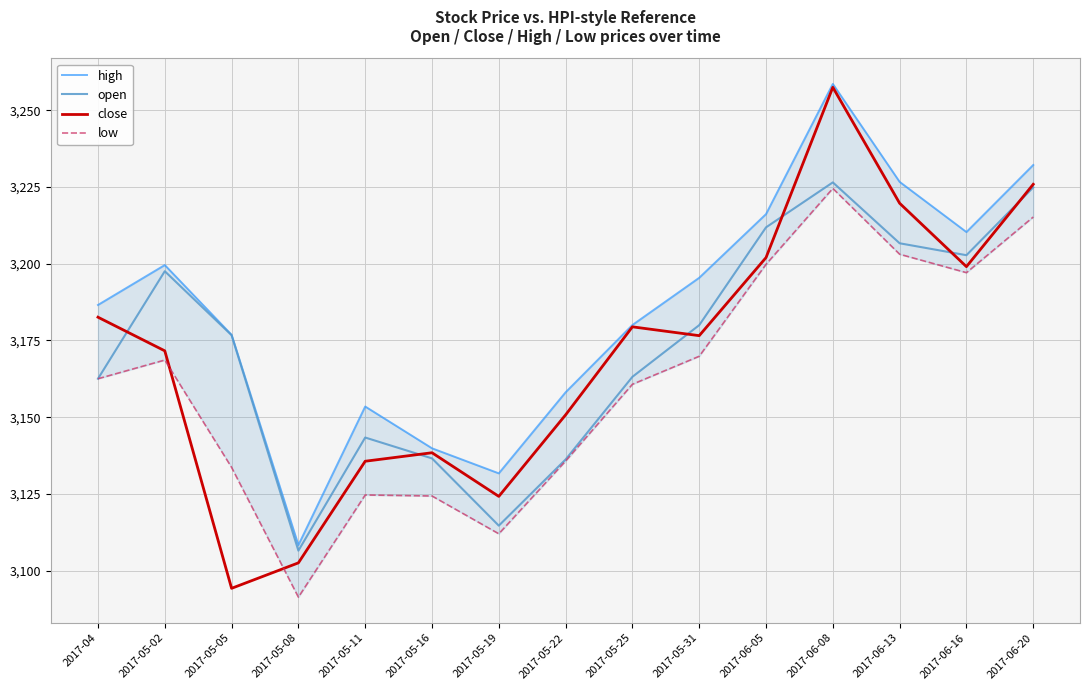

What is the spread (max minus min) of values at 2017-06-13?

23.6